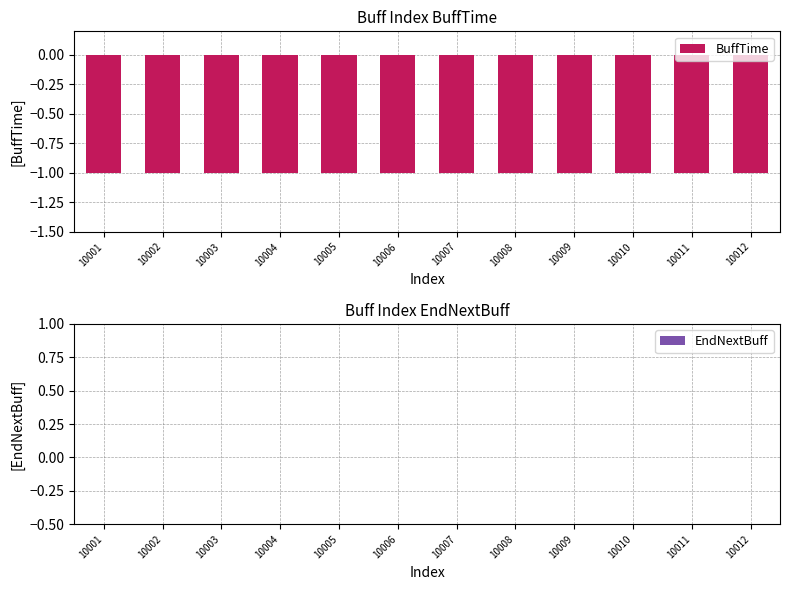

At which category is the sum across all series the highest?

10001